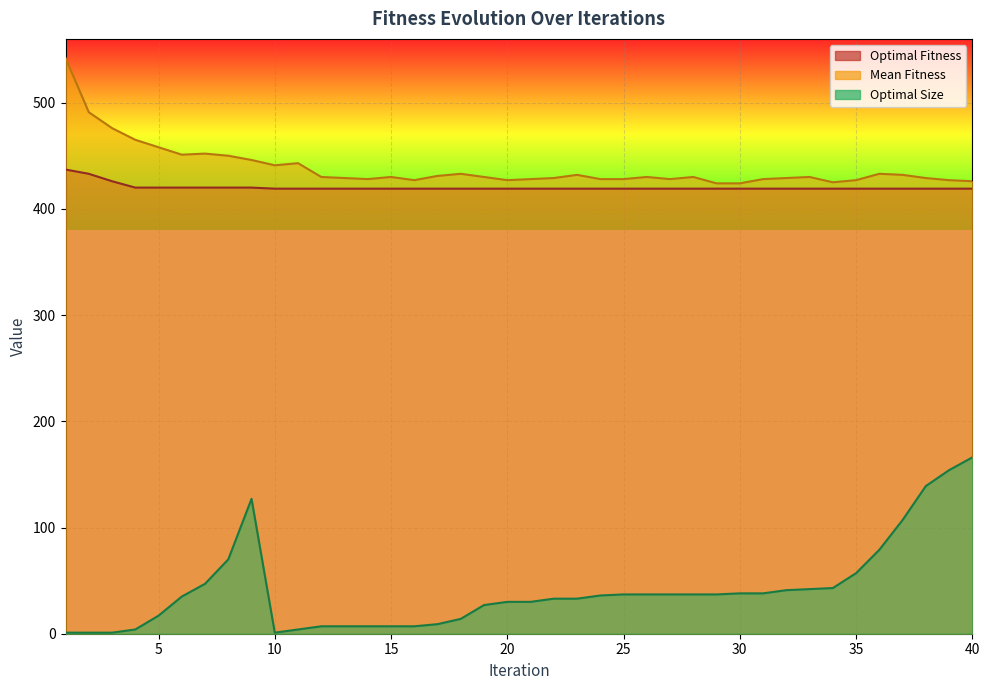

Reading left to right, extract all data points from this chart.

Optimal Fitness: 437	433	426	420	420	420	420	420	420	419	419	419	419	419	419	419	419	419	419	419	419	419	419	419	419	419	419	419	419	419	419	419	419	419	419	419	419	419	419	419
Mean Fitness: 542	491	476	465	458	451	452	450	446	441	443	430	429	428	430	427	431	433	430	427	428	429	432	428	428	430	428	430	424	424	428	429	430	425	427	433	432	429	427	426
Optimal Size: 1	1	1	4	17	35	47	70	127	1	4	7	7	7	7	7	9	14	27	30	30	33	33	36	37	37	37	37	37	38	38	41	42	43	57	79	107	139	154	166